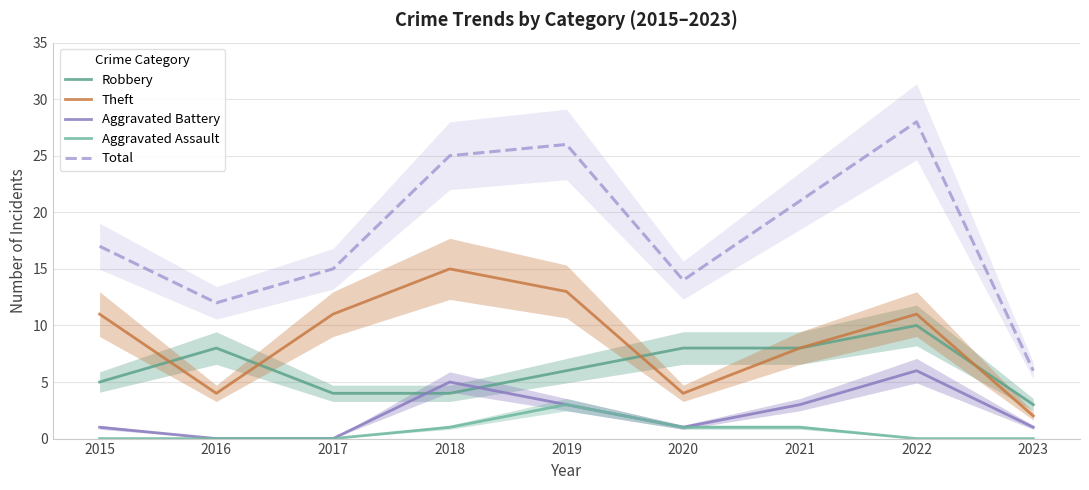

At which category does Aggravated Assault reach its first local peak?

2019